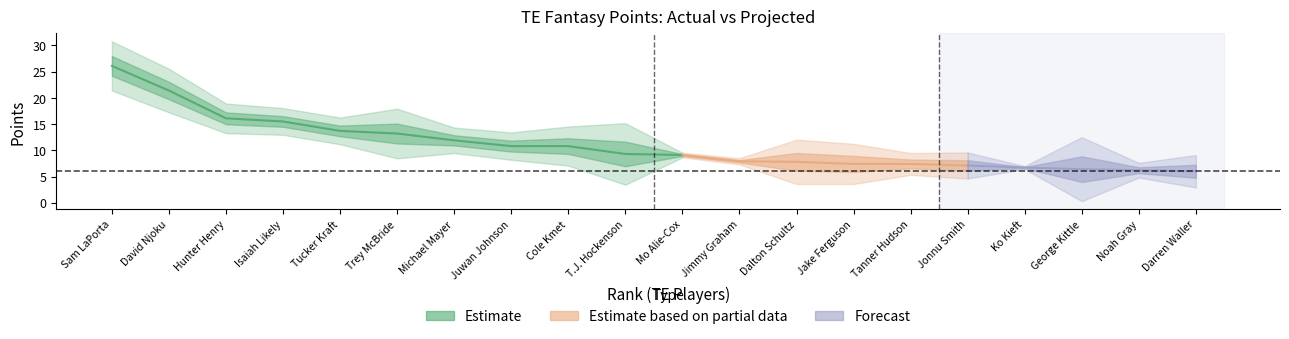

Reading left to right, what are all the values shown in this chart?

TotalPoints: 26.1	21.4	16.1	15.5	13.7	13.2	11.9	10.8	10.8	9.3	9.1	7.9	7.8	7.4	7.4	7.1	6.7	6.4	6.2	6.0
PlayerWeekProjectedPts: 9.4	8.3	5.7	5.1	5.1	9.5	4.9	5.2	7.5	11.8	0.9	1.2	8.5	7.7	4.2	5.0	0.6	12.2	2.8	6.2
ProjectionDiff: 16.7	13.1	10.4	10.4	8.6	3.7	7.0	5.6	3.3	-2.5	8.2	6.7	-0.7	-0.3	3.2	2.1	6.1	-5.8	3.4	-0.2